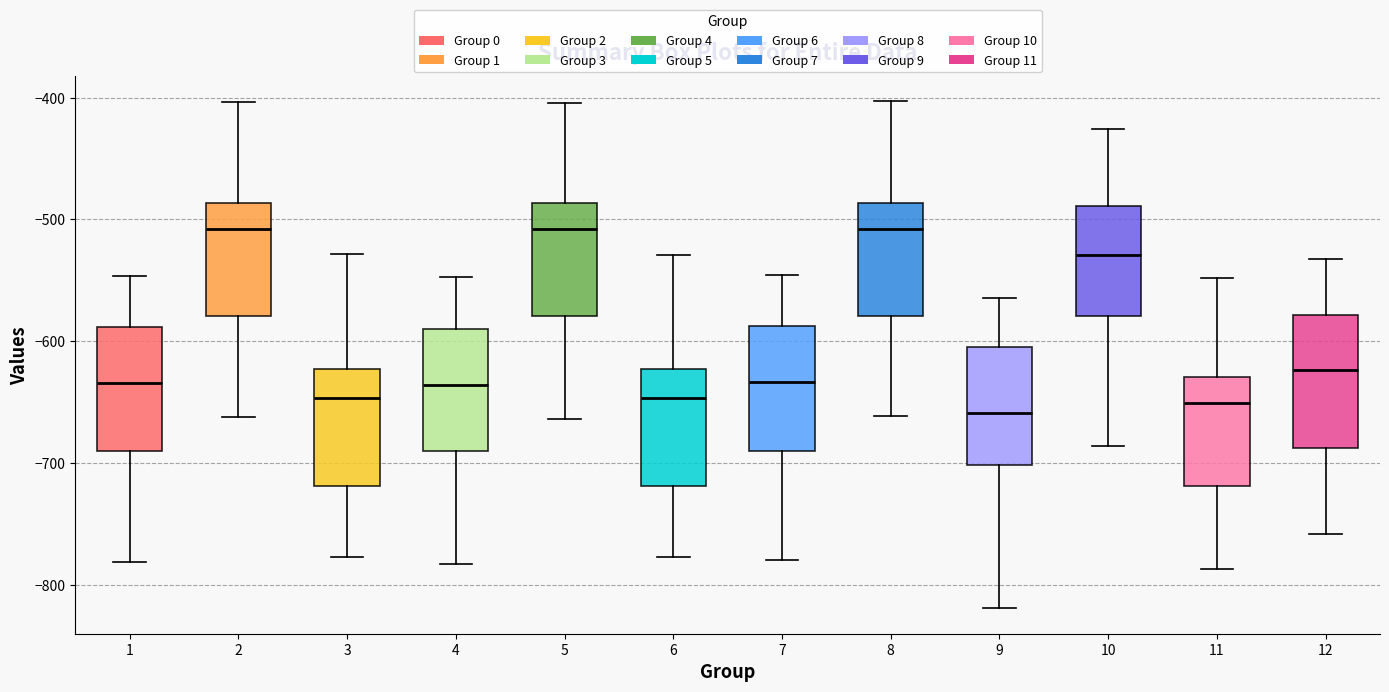

Reading left to right, transcribe this box plot: for each box, give where its median line is, the range the box spans, and where its two whiskers end, as read against the y-axis. The values are not printed on the chart, so give them approximately, as read against the axis.

1: median -630, box -690 to -590, whiskers -780 to -550
2: median -510, box -580 to -490, whiskers -660 to -400
3: median -650, box -720 to -620, whiskers -780 to -530
4: median -640, box -690 to -590, whiskers -780 to -550
5: median -510, box -580 to -490, whiskers -660 to -400
6: median -650, box -720 to -620, whiskers -780 to -530
7: median -630, box -690 to -590, whiskers -780 to -550
8: median -510, box -580 to -490, whiskers -660 to -400
9: median -660, box -700 to -600, whiskers -820 to -560
10: median -530, box -580 to -490, whiskers -690 to -430
11: median -650, box -720 to -630, whiskers -790 to -550
12: median -620, box -690 to -580, whiskers -760 to -530